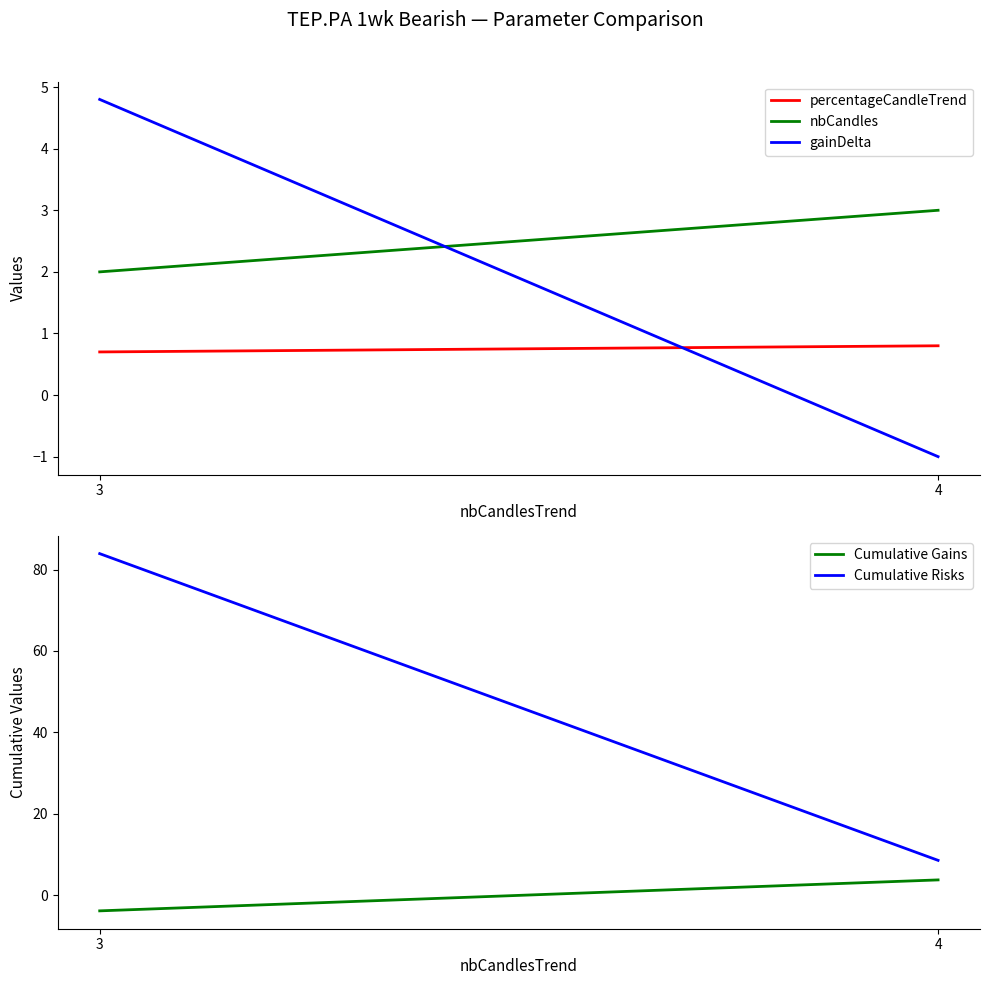

At 3, list the series in order from largest to smallest.

Cumulative Risks, gainDelta, nbCandles, percentageCandleTrend, Cumulative Gains